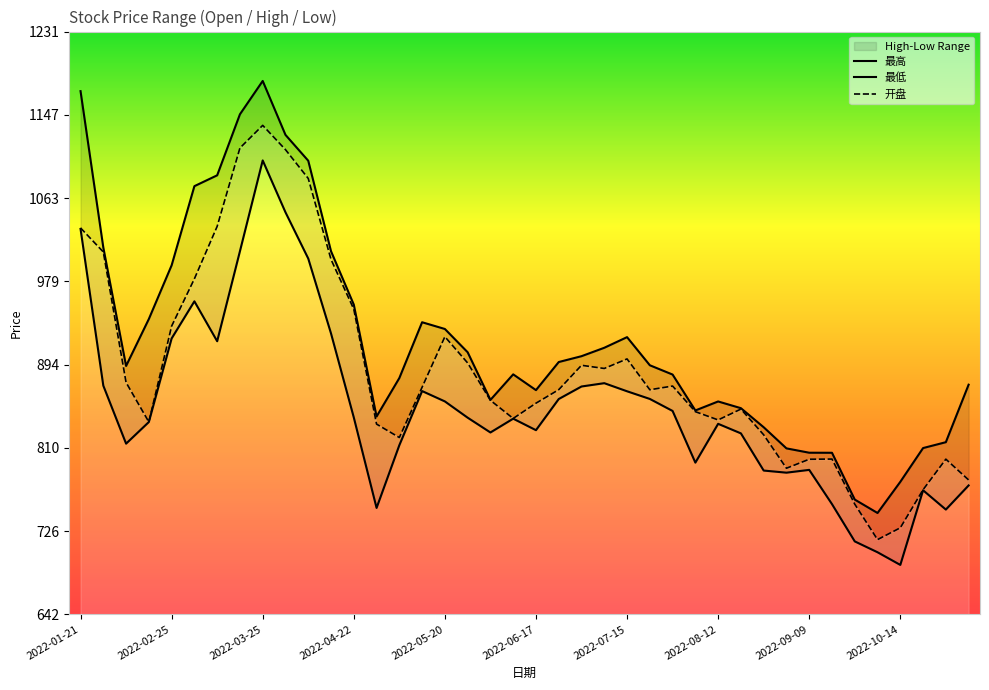

Which category has the highest value in the 开盘 series?

2022-03-25